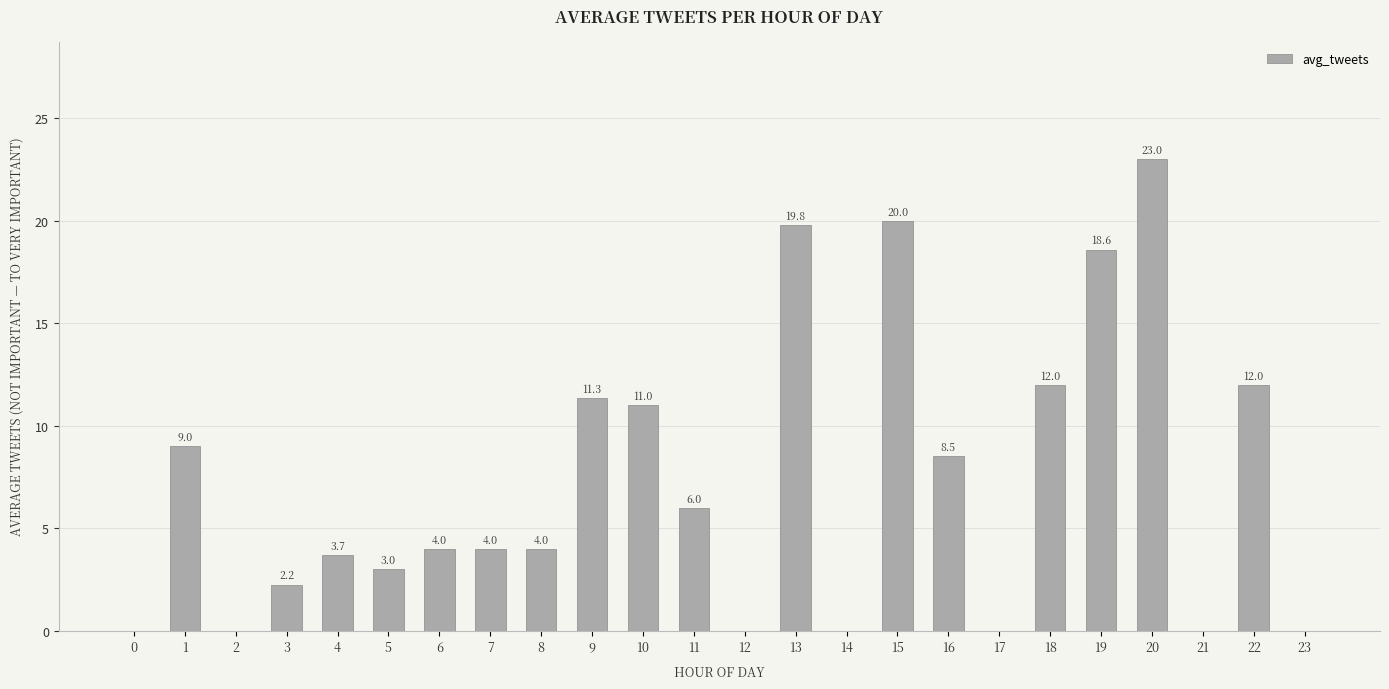

What is the greatest value displayed?

23.0